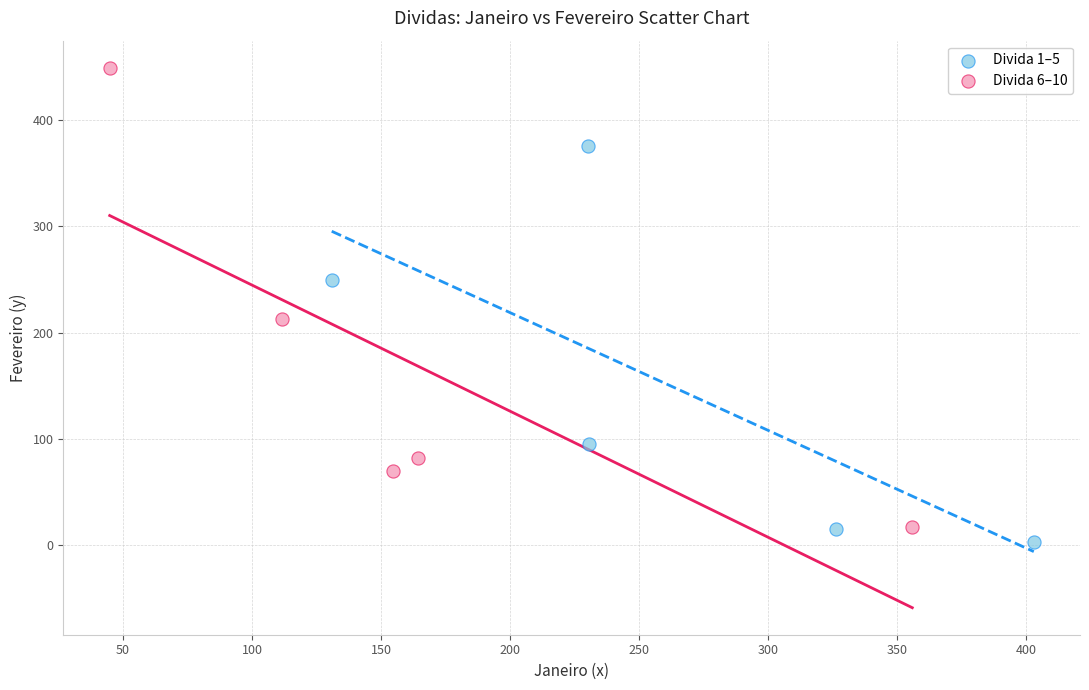

Which series has the largest Y range (max minus min)?

Divida 6–10